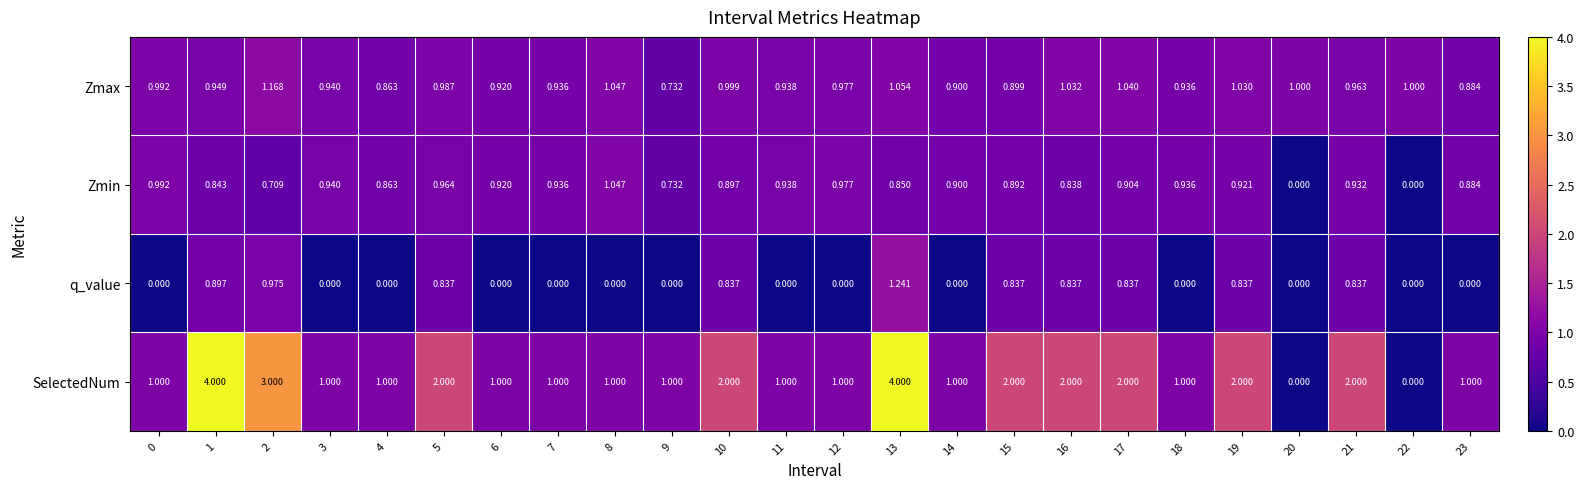

Rank the series by their maximum value, from lowest to highest.

Zmin, Zmax, q_value, SelectedNum